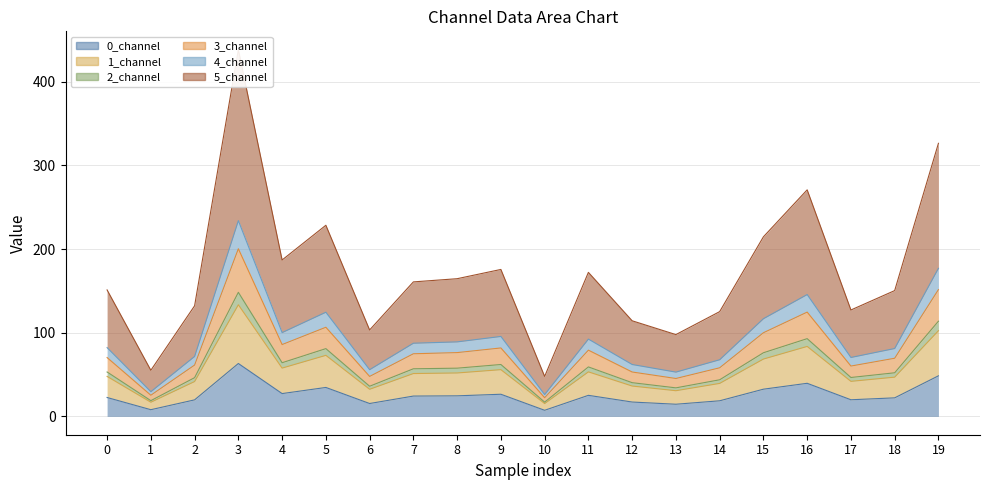

Where is the first local minimum for 1_channel?

1